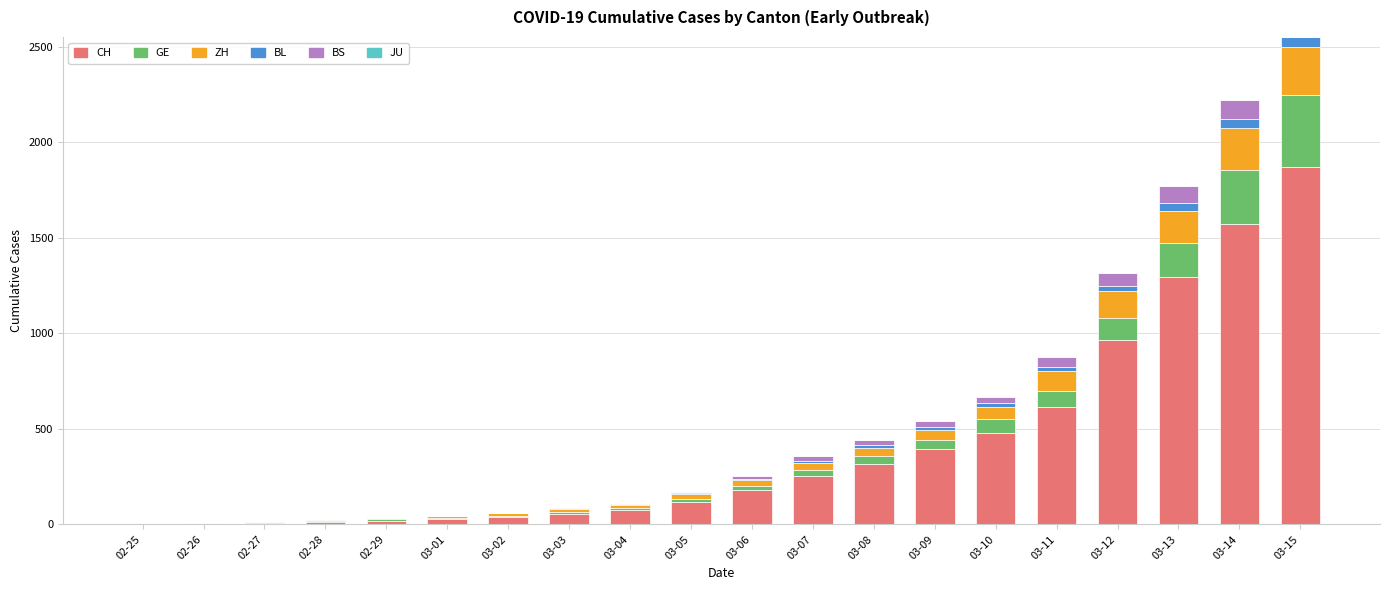

At which category is the sum across all series the highest?

03-15